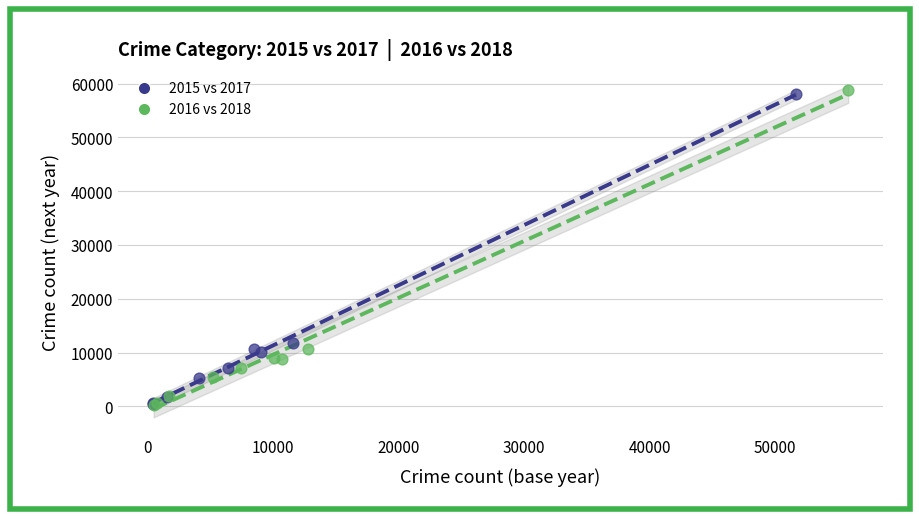

Which series has the largest Y range (max minus min)?

2016 vs 2018